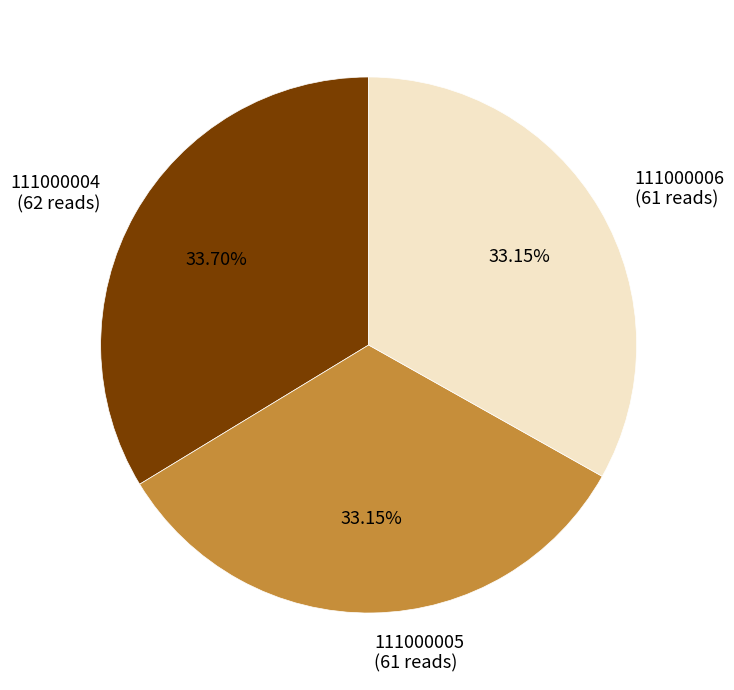

How many slices are in this pie chart?

3